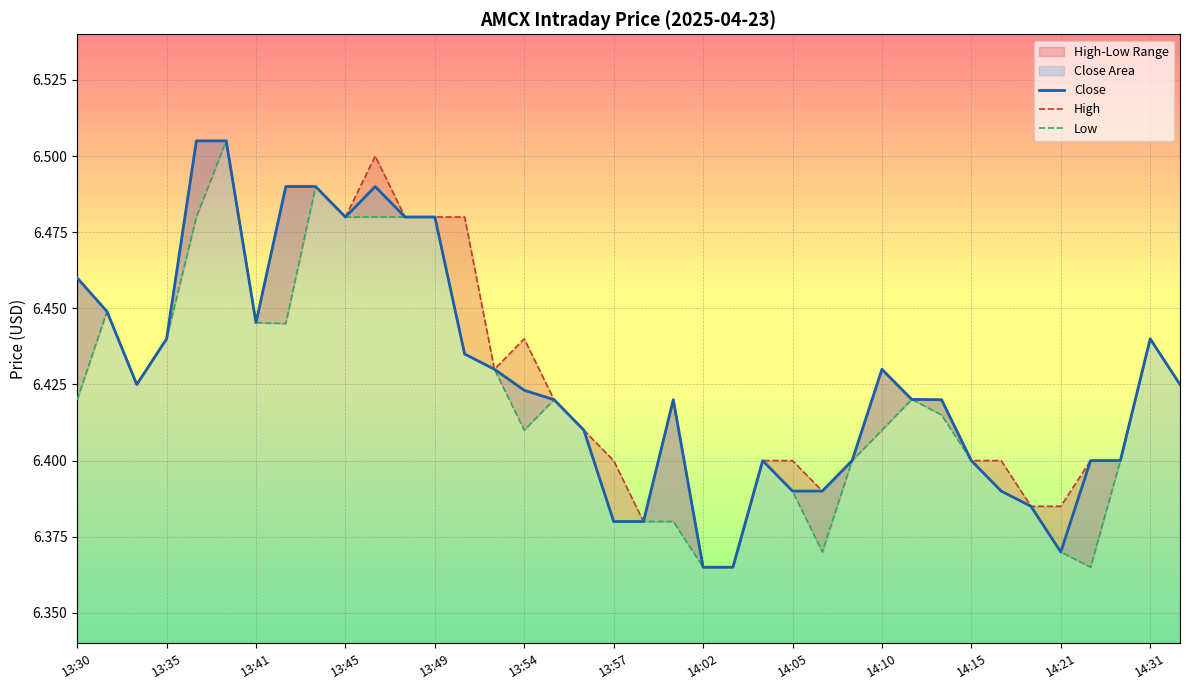

The value of Close at 14:21 is 3.8. True or false?

False